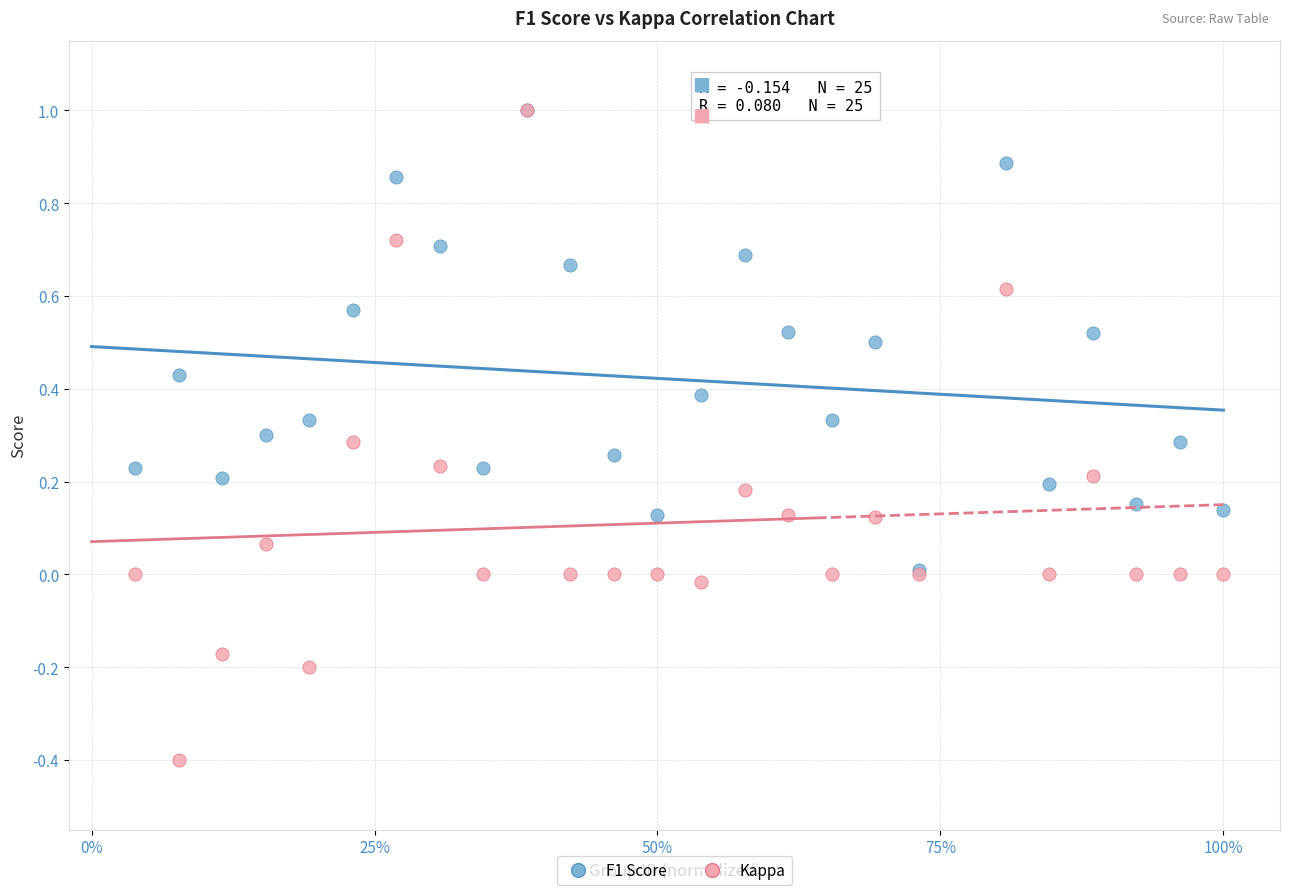

What are all the series names shown in the legend?

F1 Score, Kappa